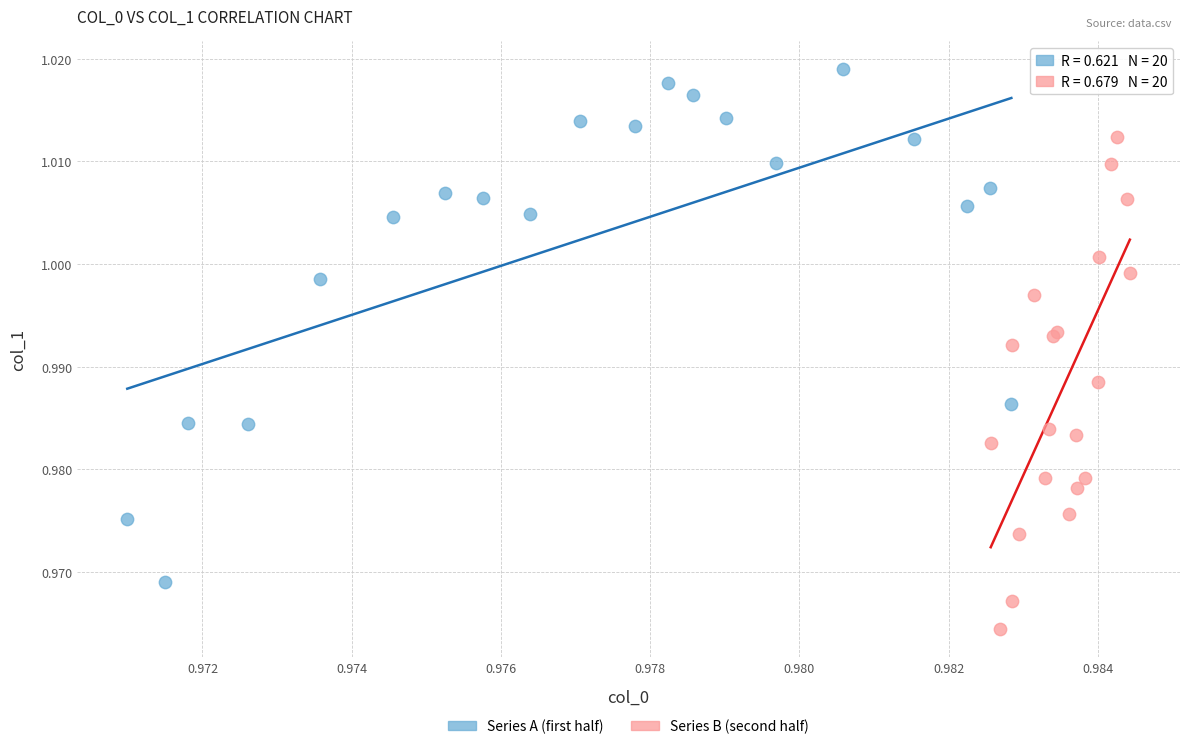

Which series contains the highest Y value?

Series A (first half)